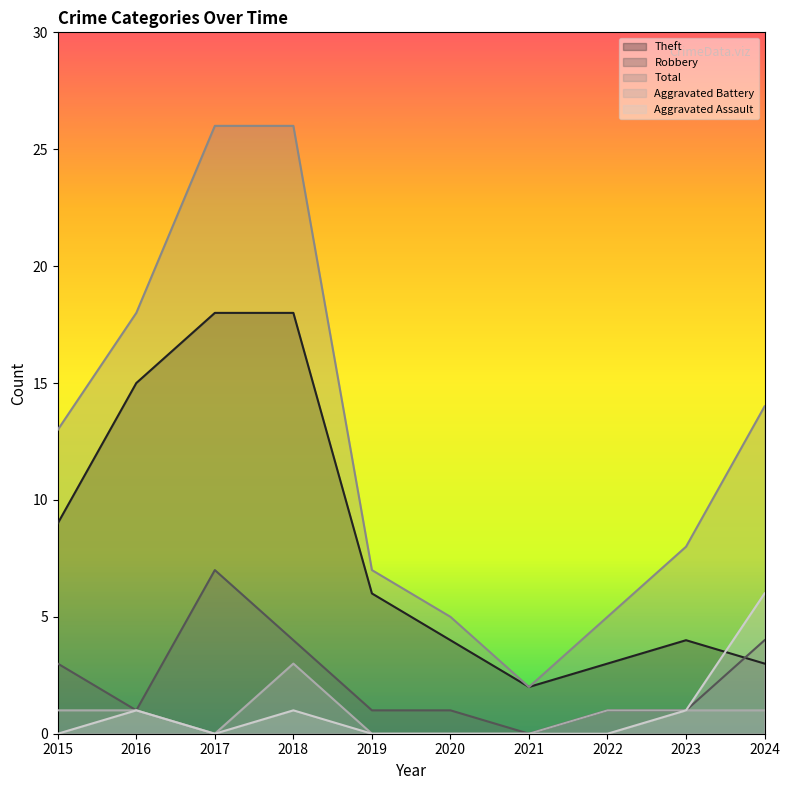

True or false: Aggravated Battery and Theft intersect in this chart.

False